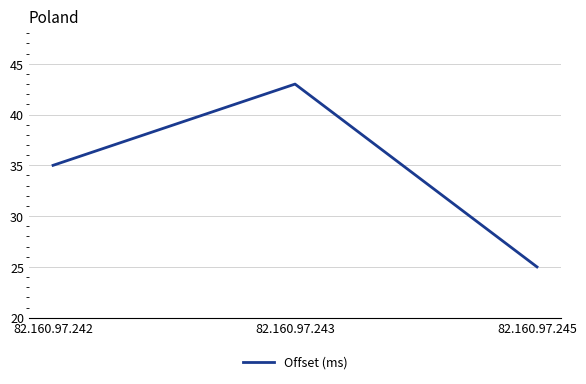

At which label is the value closest to 34?

82.160.97.242